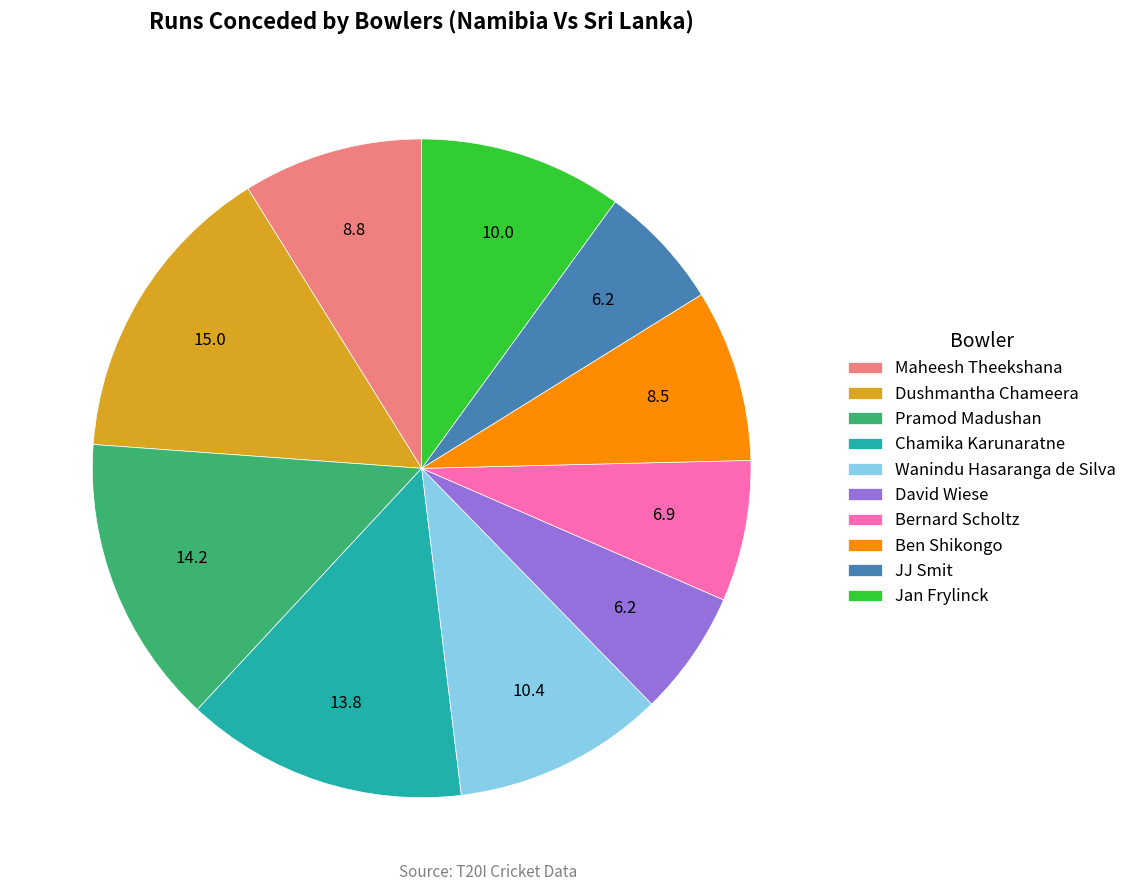

True or false: Bernard Scholtz accounts for 1% of the total.

False